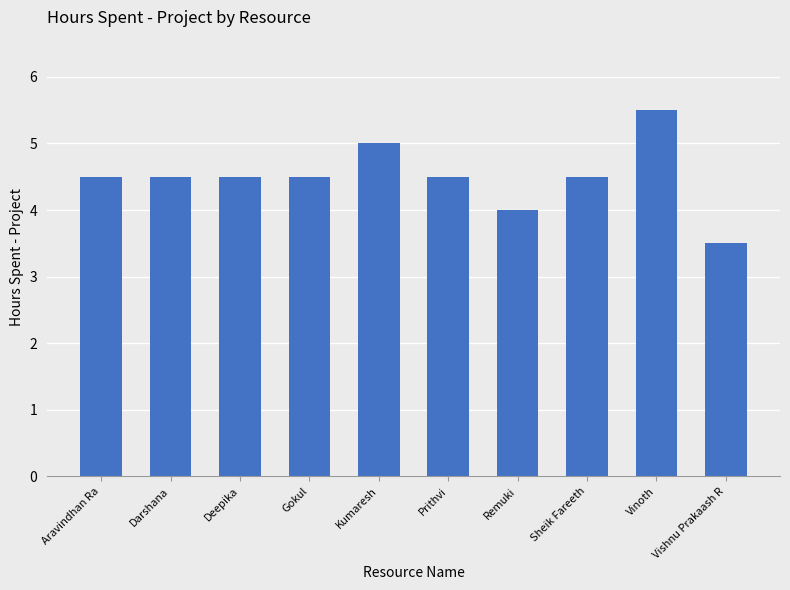

What is the label of the 2nd bar from the right?

Vinoth